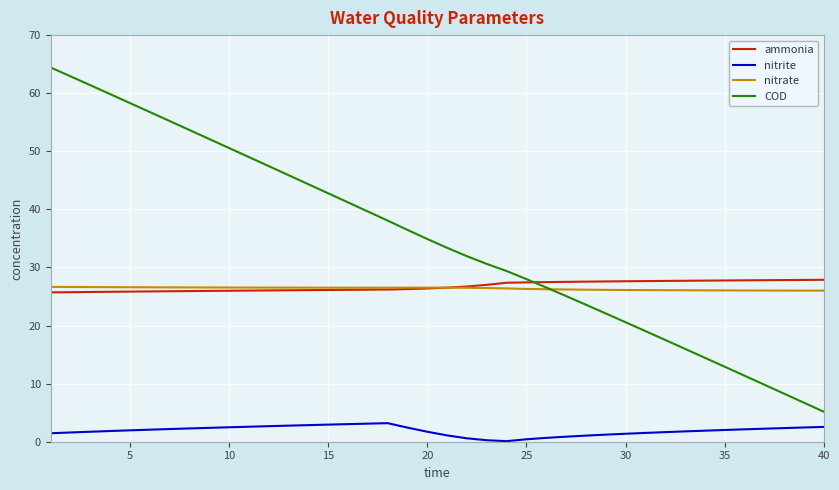

Which series has the widest spread of values?

COD